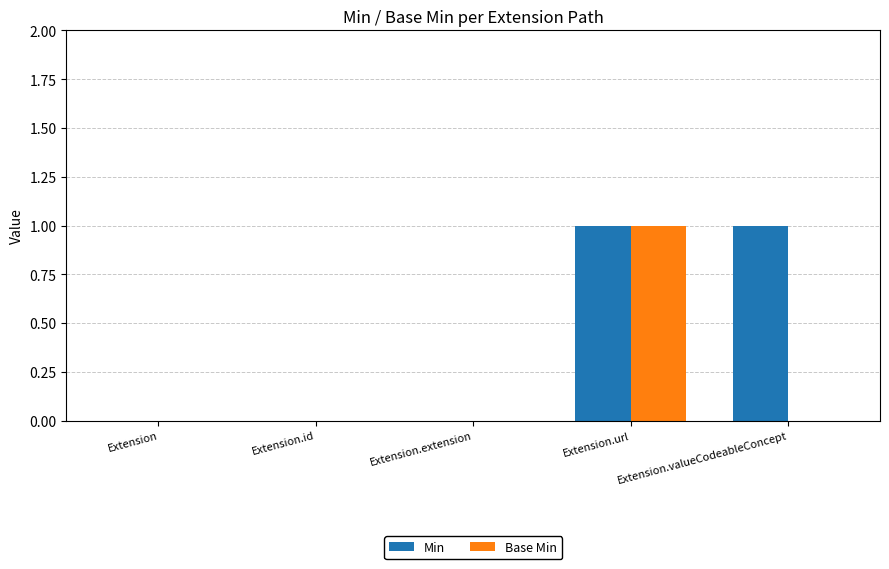

Reading right to left, what are all the values shown in this chart?

Min: Extension.valueCodeableConcept=1	Extension.url=1	Extension.extension=0	Extension.id=0	Extension=0
Base Min: Extension.valueCodeableConcept=0	Extension.url=1	Extension.extension=0	Extension.id=0	Extension=0